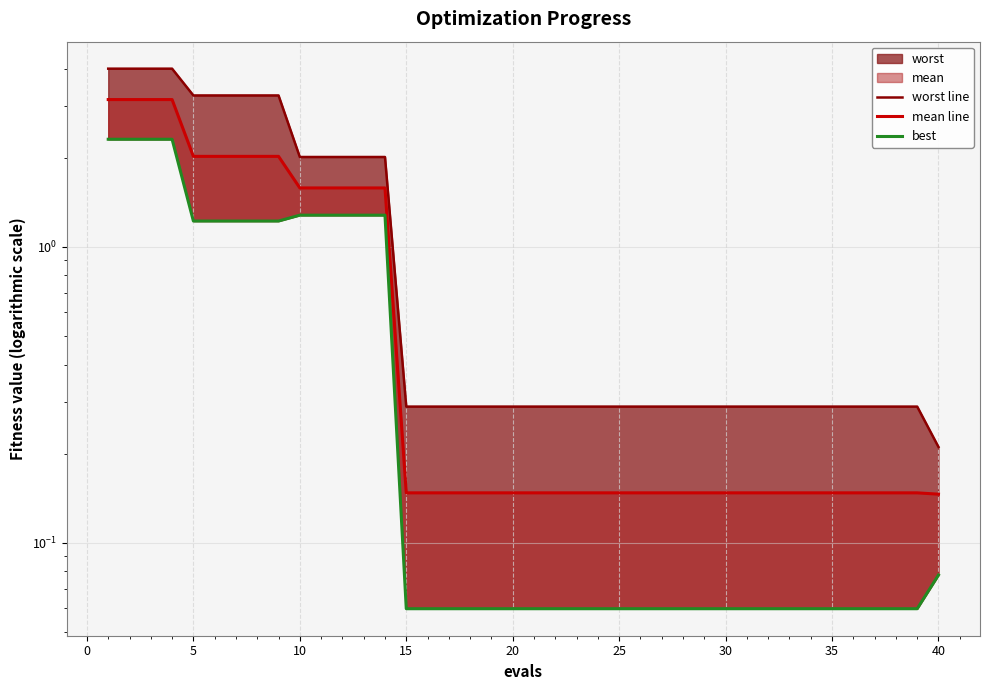

What is the lowest value of the mean line series?

0.1